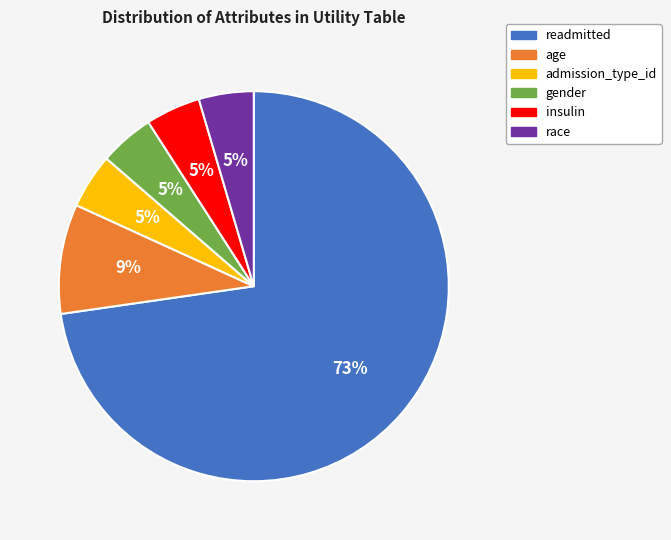

Is the sum of insulin and readmitted greater than half?

Yes